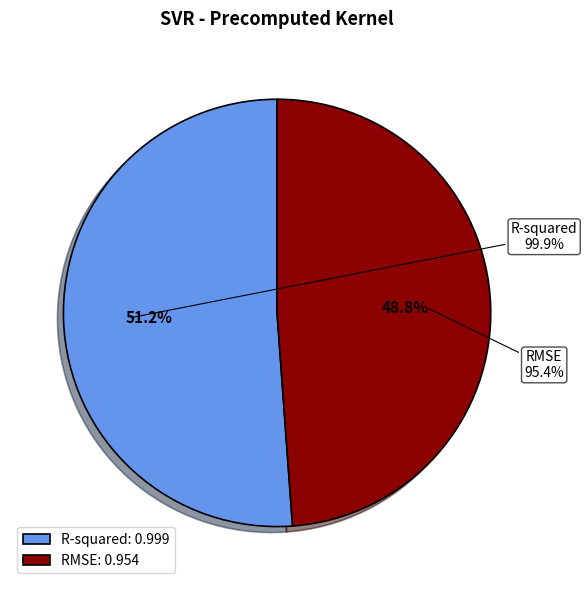

How many slices are in this pie chart?

2